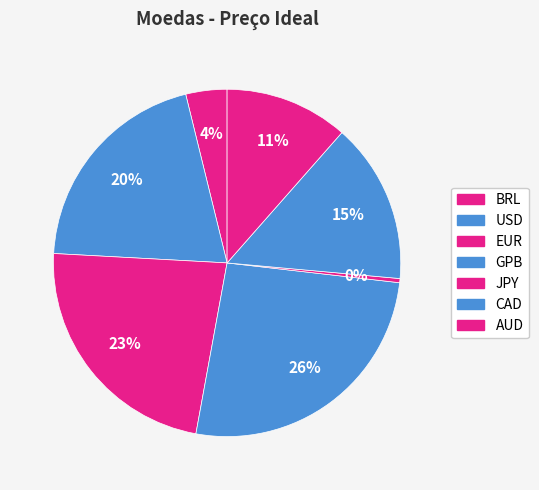

How many segments does this pie chart have?

7